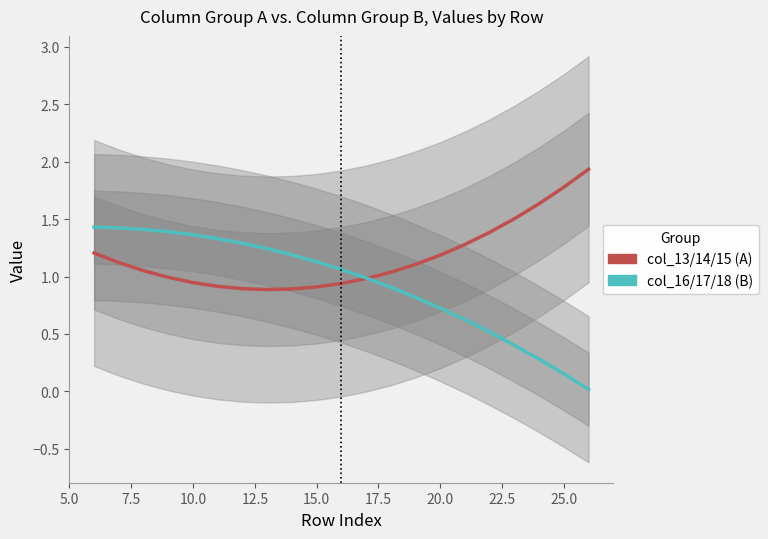

How many times do col_13/14/15 (A) and col_16/17/18 (B) cross each other?

1